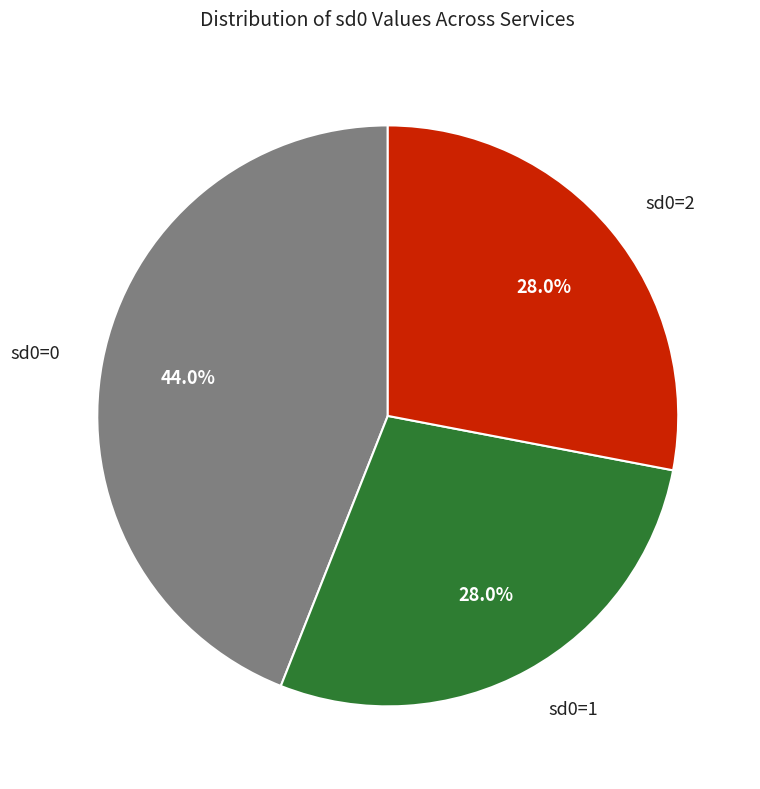

Is there any slice that represents more than half of the pie?

No